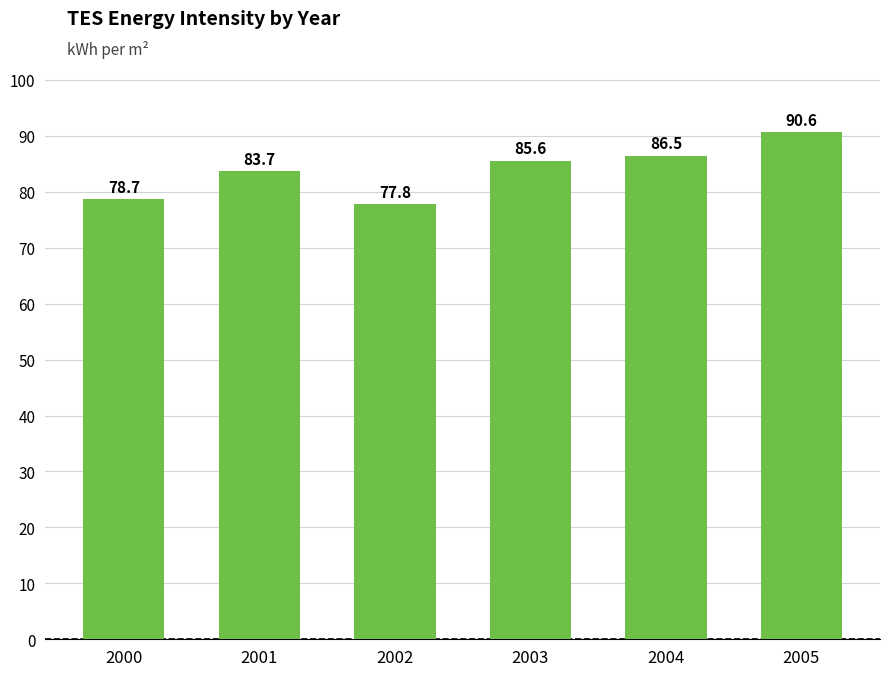

Are the bars horizontal?

No